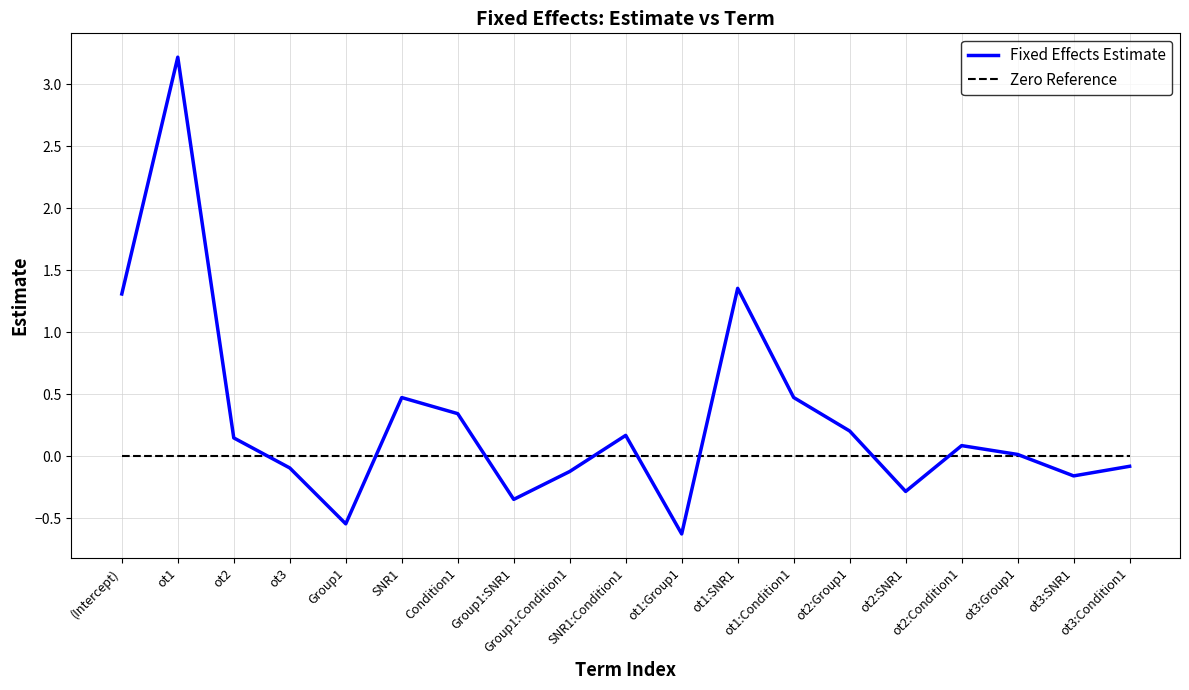

Rank the series by their average value, from lowest to highest.

Zero Reference, Fixed Effects Estimate